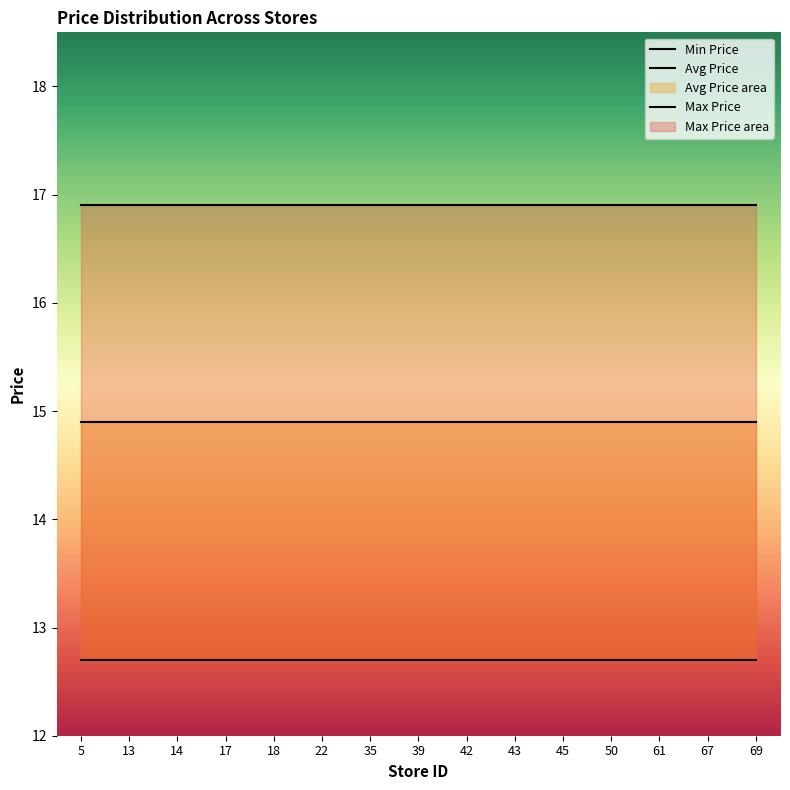

At how many categories does at least one series exceed 15?

15